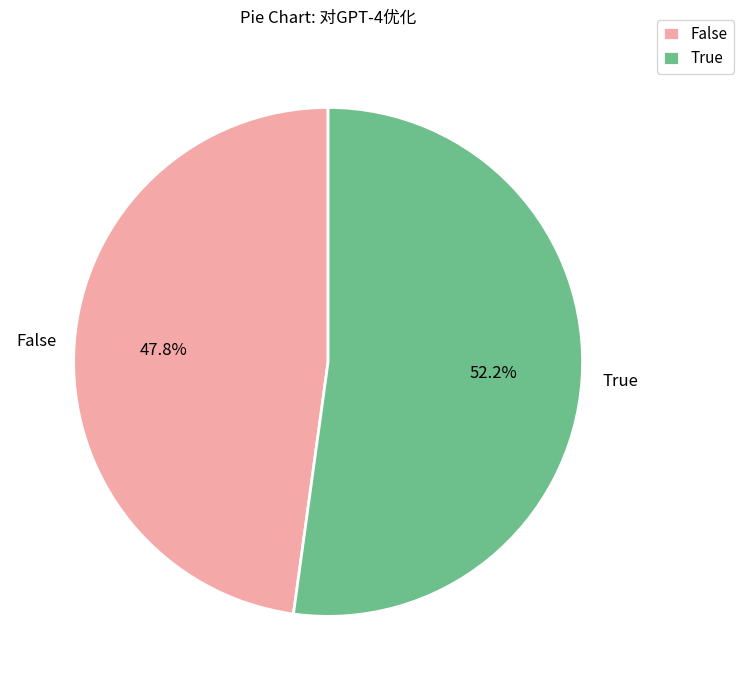

Count the number of slices in the pie.

2